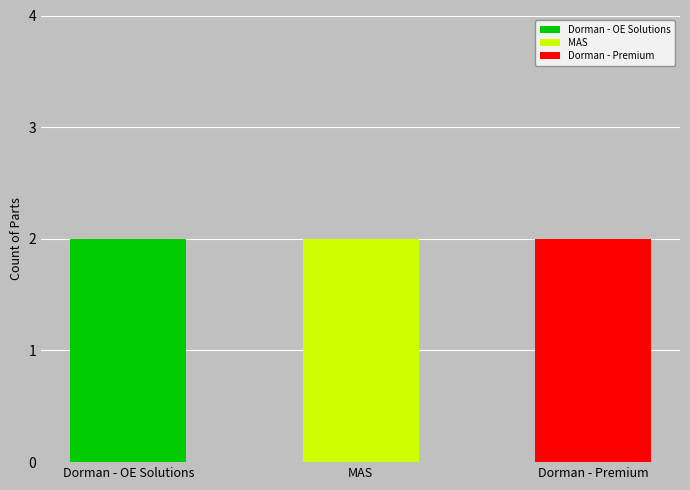

How many distinct data groups are displayed?

3